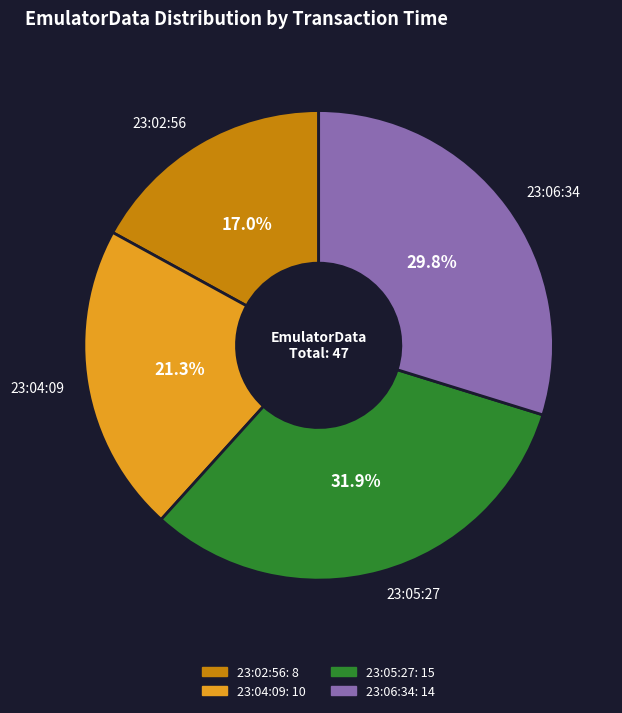

Which has a higher value, 23:05:27 or 23:04:09?

23:05:27